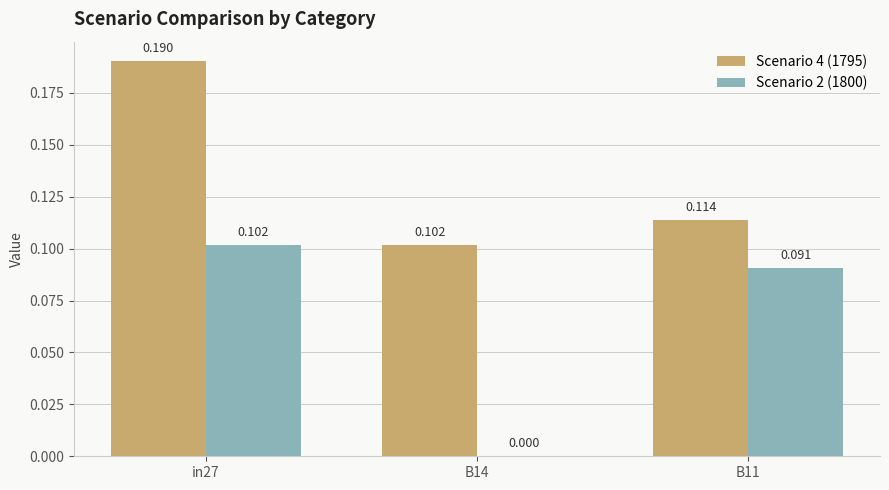

Are the bars grouped side by side (vs. stacked)?

Yes